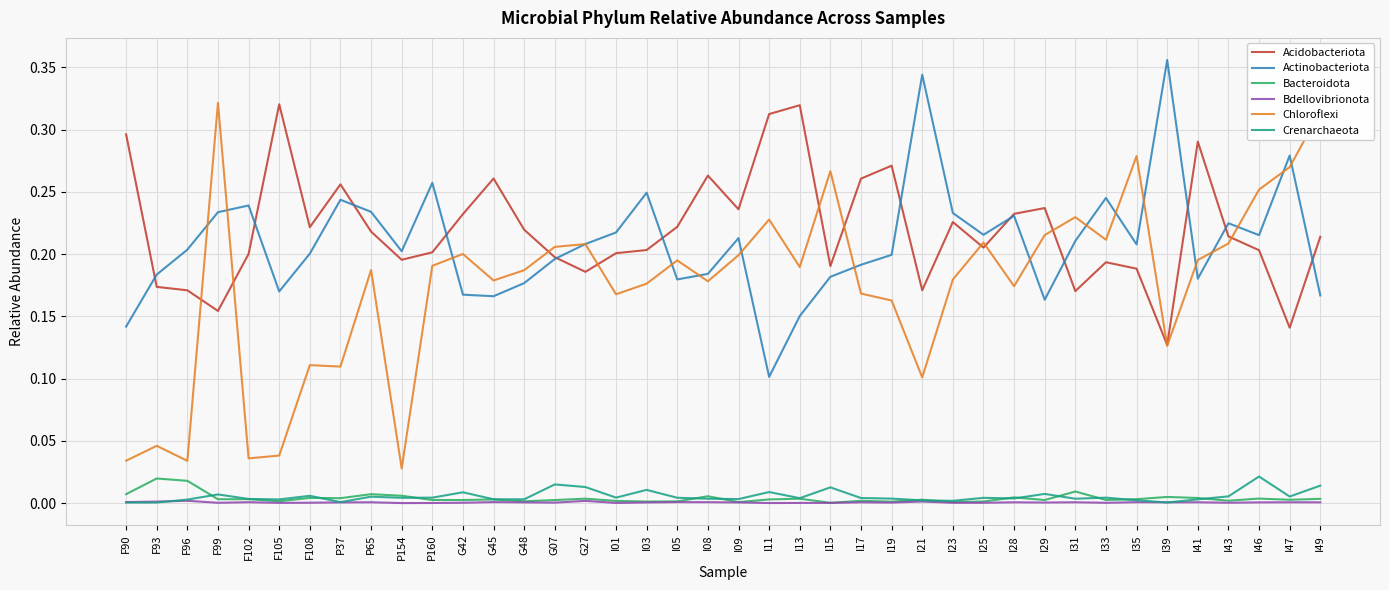

What are all the series names shown in the legend?

Acidobacteriota, Actinobacteriota, Bacteroidota, Bdellovibrionota, Chloroflexi, Crenarchaeota